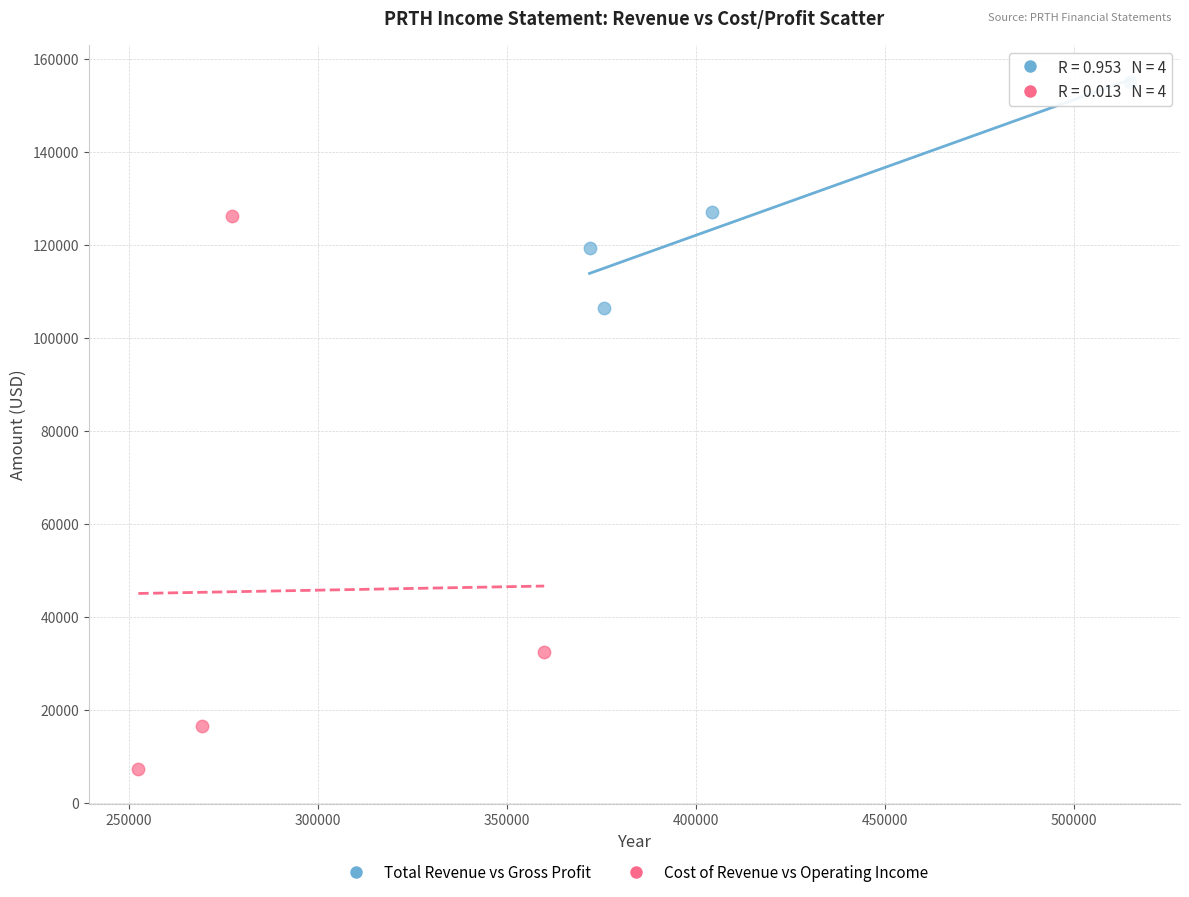

Which series has the largest Y range (max minus min)?

Cost of Revenue vs Operating Income